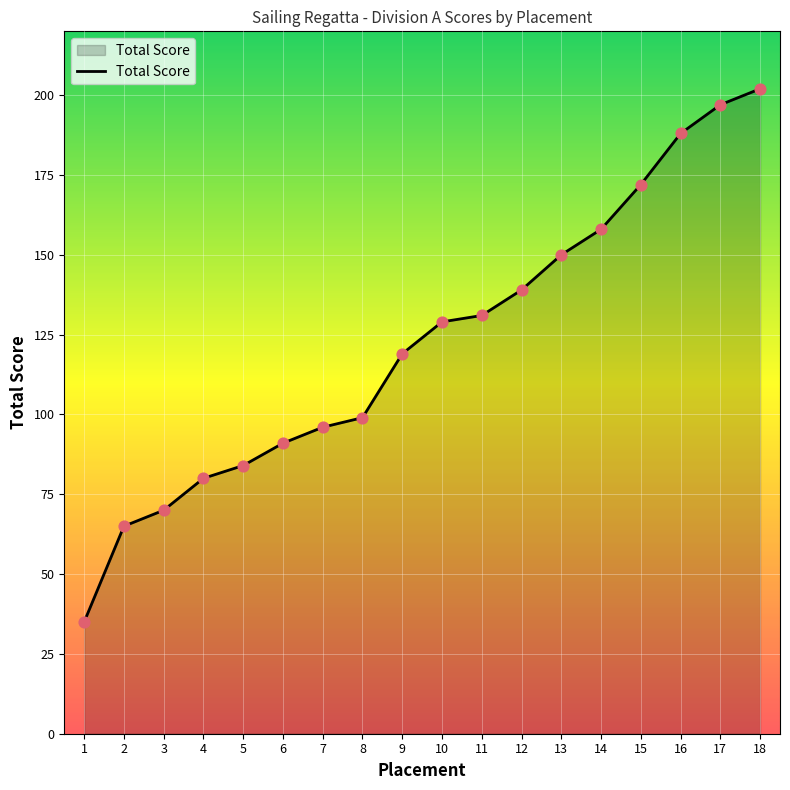

Which has a higher value, 13 or 16?

16